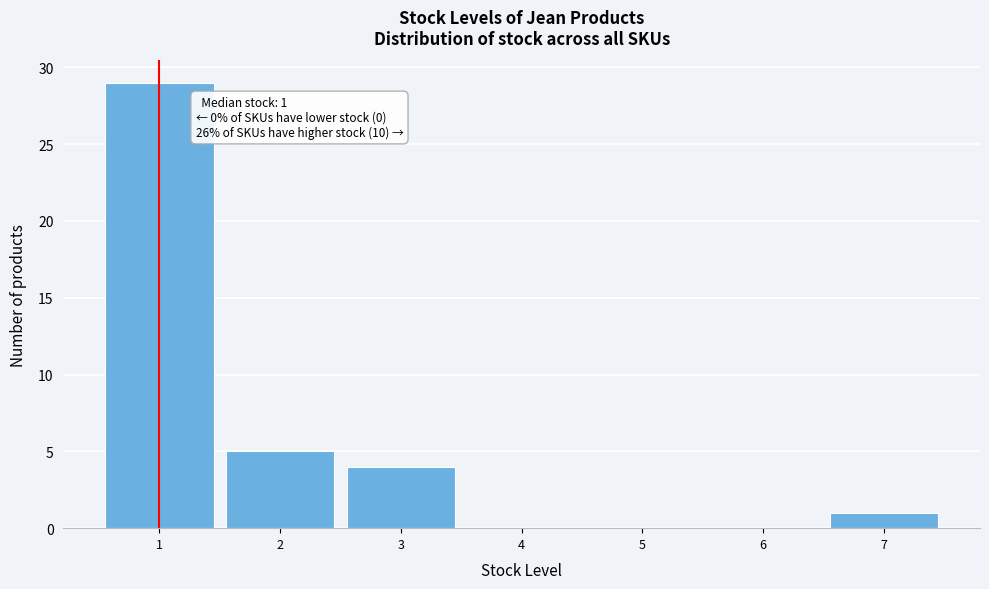

Which range on the x-axis has the tallest bar?

0.5 to 1.5